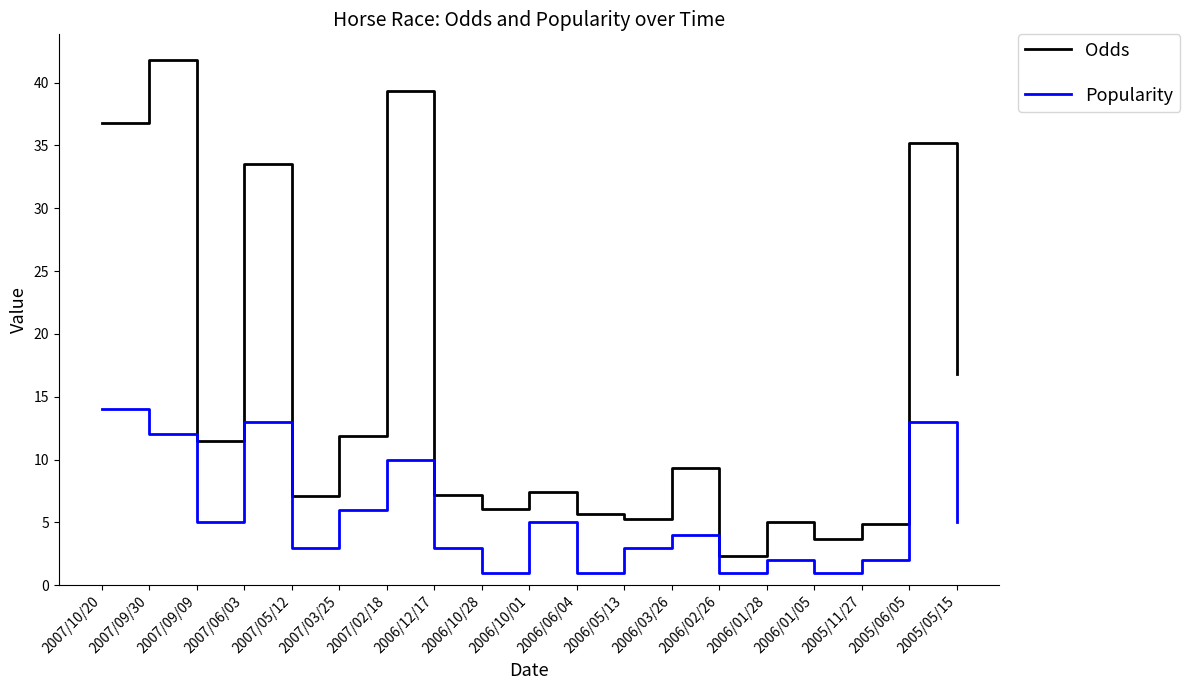

What is the difference between the Odds values at 2007/09/30 and 2007/05/12?

34.7